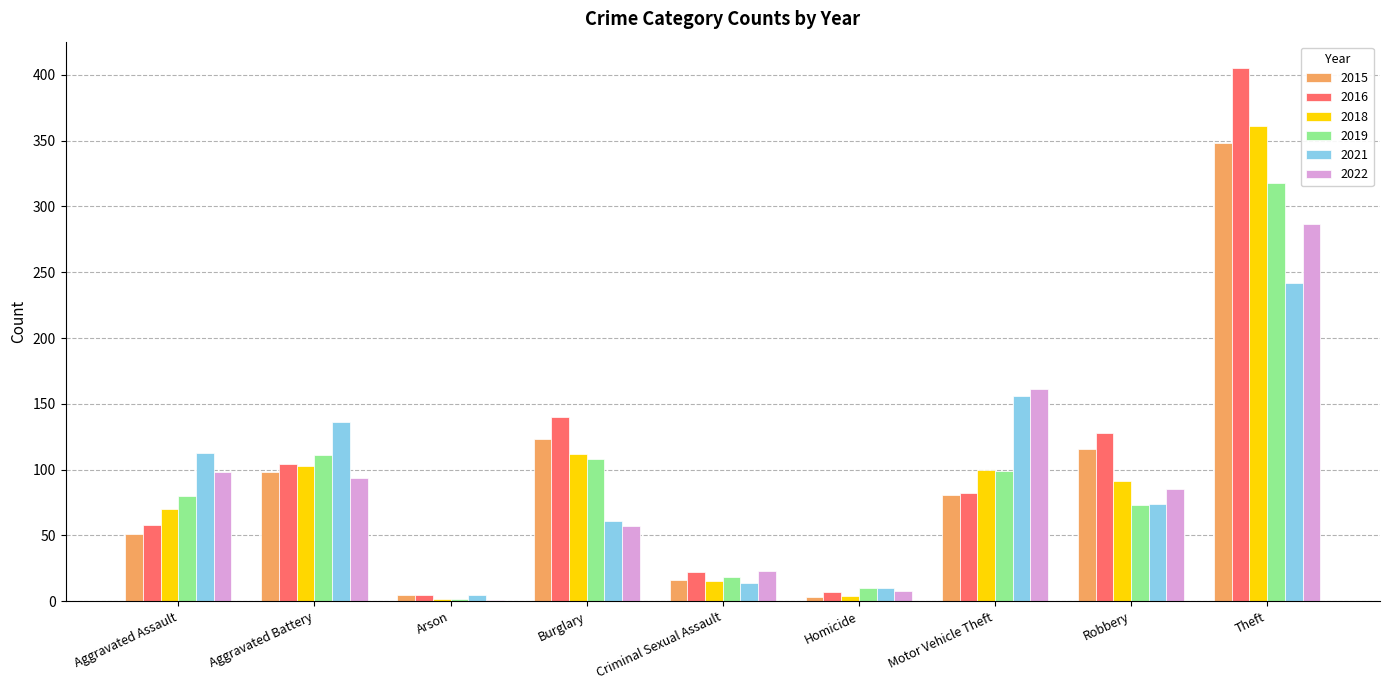

What is the spread (max minus min) of values at Motor Vehicle Theft?

80